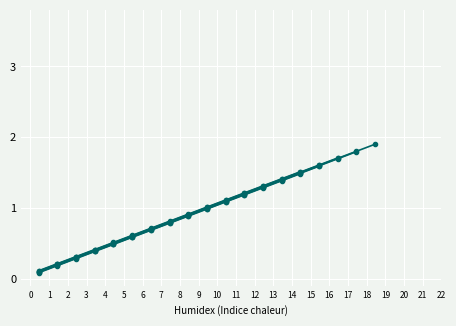

What is the maximum value shown in the chart?

1.9